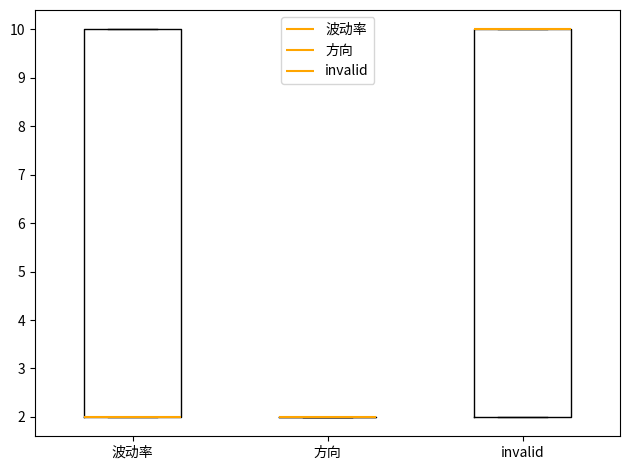

Reading left to right, transcribe this box plot: for each box, give where its median line is, the range the box spans, and where its two whiskers end, as read against the y-axis. The values are not printed on the chart, so give them approximately, as read against the axis.

波动率: median 2 (drawn on the box's lower edge), box 2 to 10, whiskers 2 to 10
方向: box collapsed to a line at 2, whiskers 2 to 2
invalid: median 10 (drawn on the box's upper edge), box 2 to 10, whiskers 2 to 10